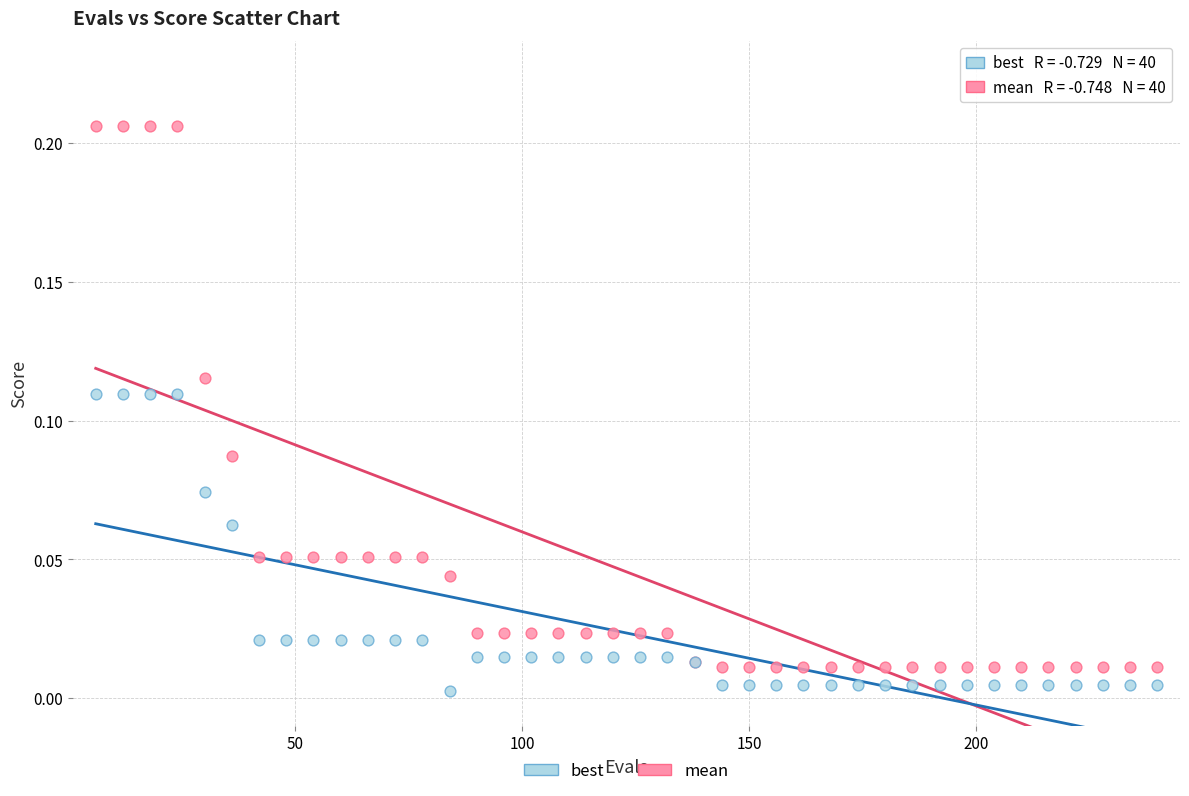

What is the X range (max minus min) for the scatter plot?

234.0